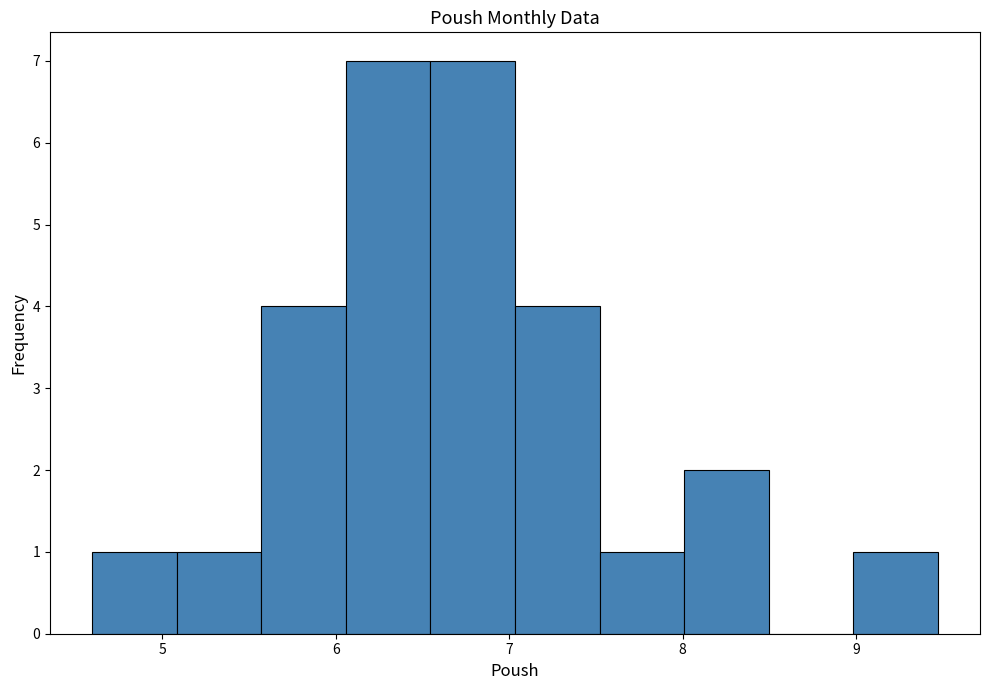

Reading left to right, transcribe this chart: for each bar, give the range it covers on the x-axis and its height. Neither the bar edges nor the heights are printed on the chart, so give them approximately, as read against the axes.

4.6 to 5.1: 1
5.1 to 5.6: 1
5.6 to 6.1: 4
6.1 to 6.5: 7
6.5 to 7.0: 7
7.0 to 7.5: 4
7.5 to 8.0: 1
8.0 to 8.5: 2
8.5 to 9.0: 0
9.0 to 9.5: 1